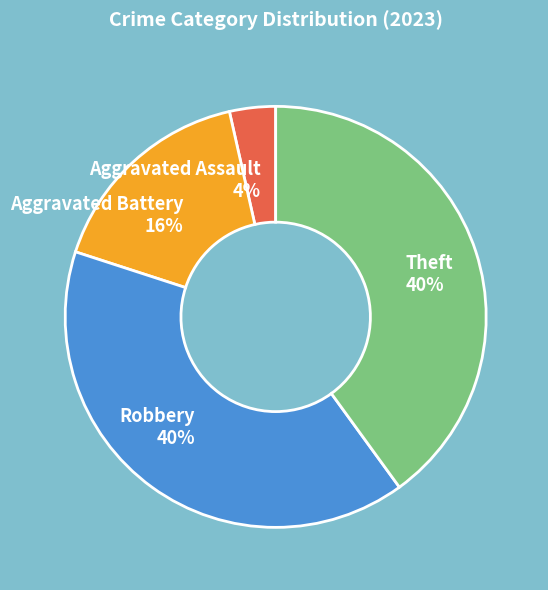

What percentage is the Aggravated Battery slice, to the nearest percent?

16%